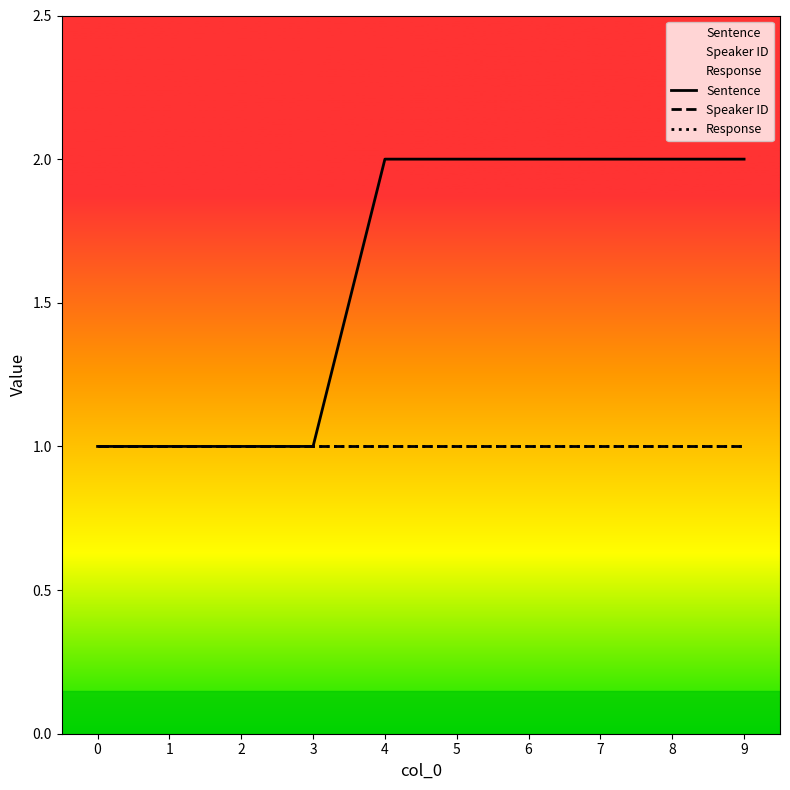

List the series in order of their peak value, lowest first.

Speaker ID, Response, Sentence